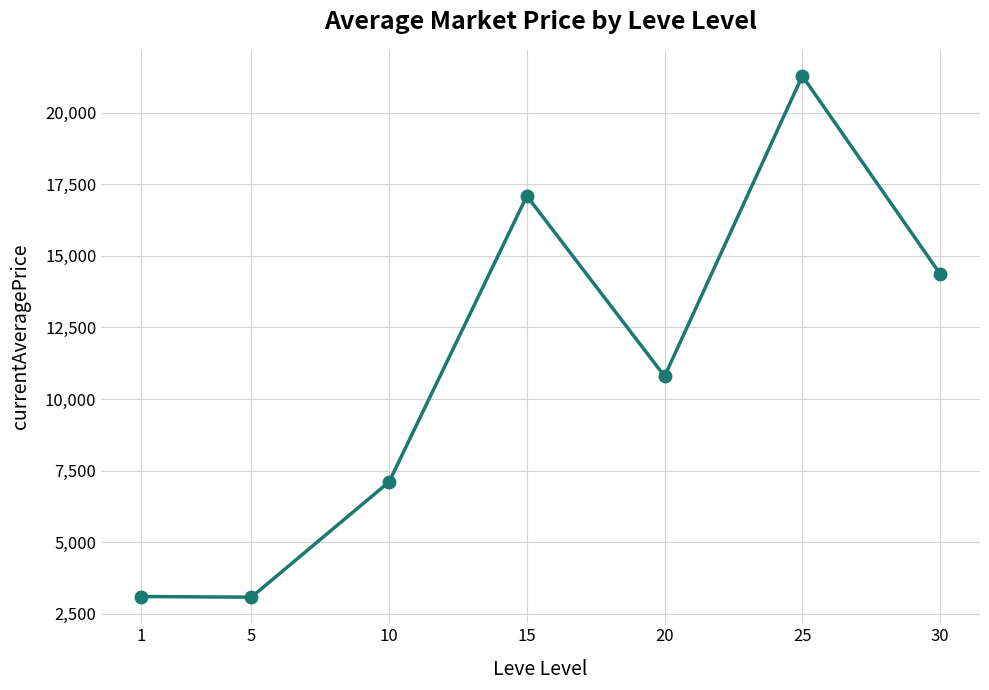

What is the minimum value shown in the chart?

3075.3